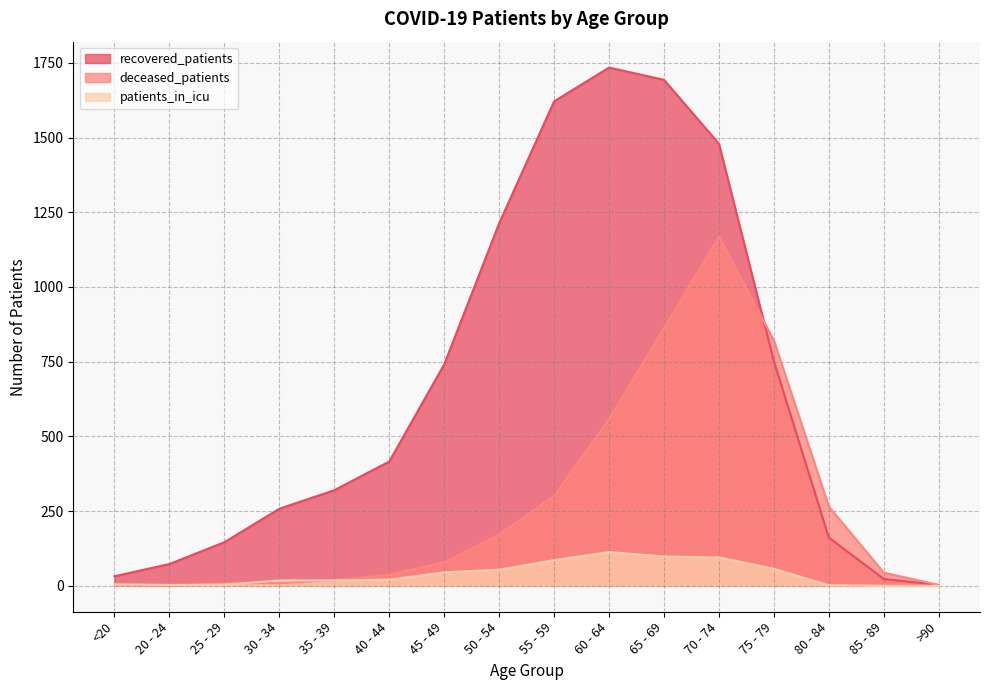

What is the maximum value for deceased_patients?

1168